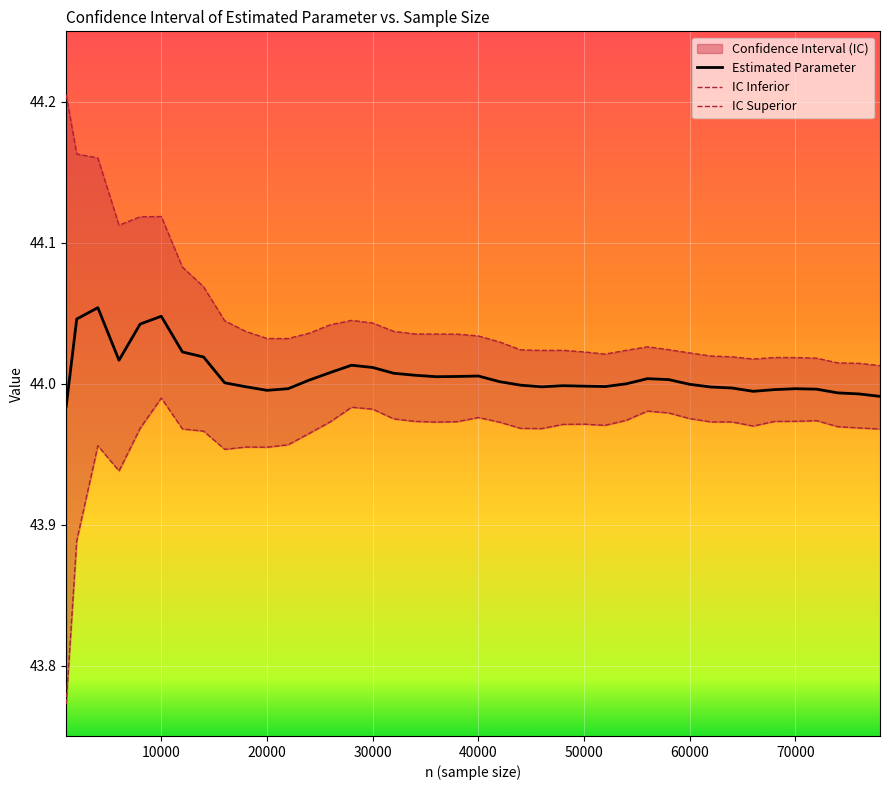

True or false: Estimated Parameter has a value of 44.0 at 50000.

True